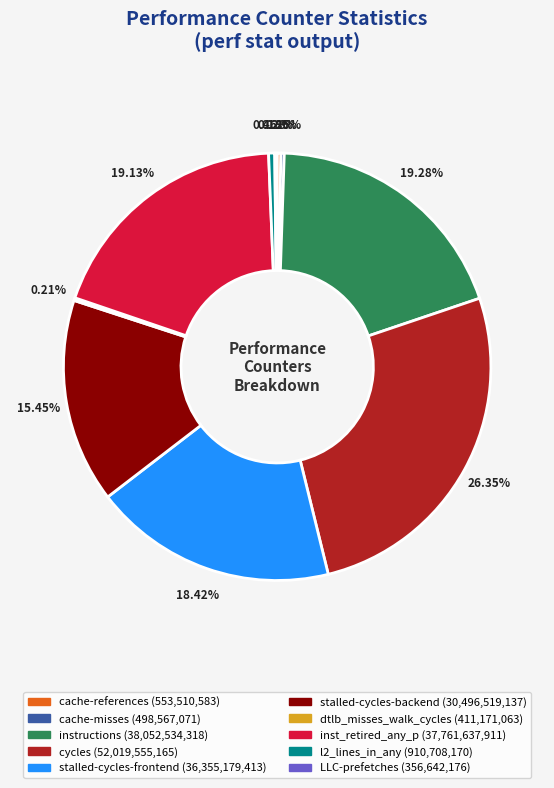

Does any single category account for the majority?

No